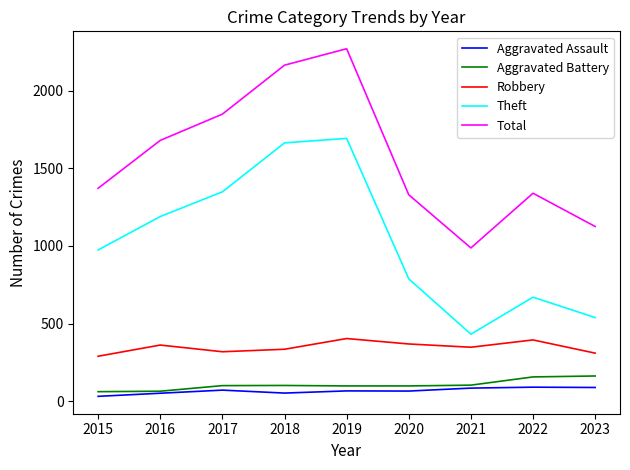

How many interior local valleys does the Theft series have?

1